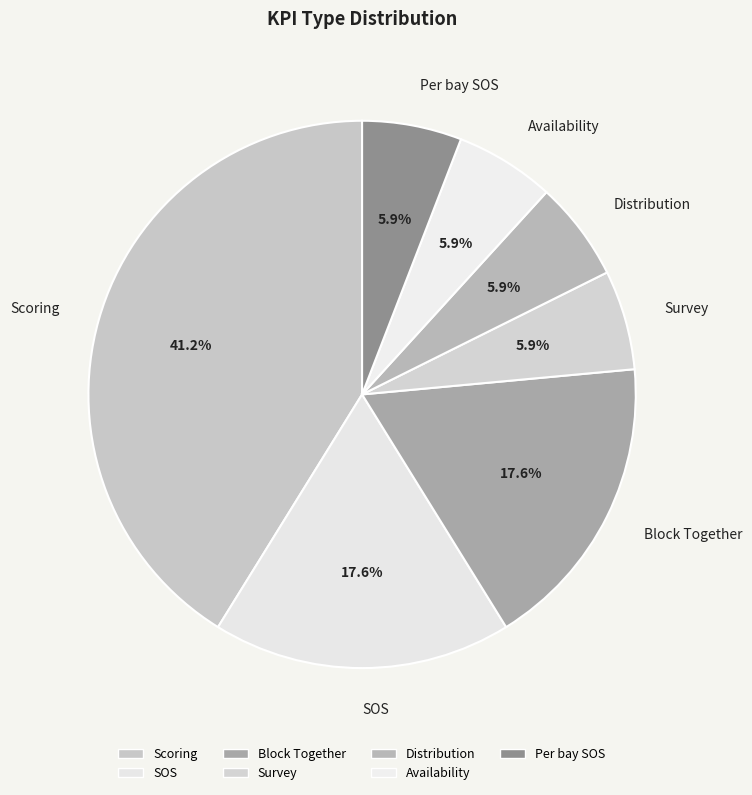

True or false: SOS accounts for 18% of the total.

True